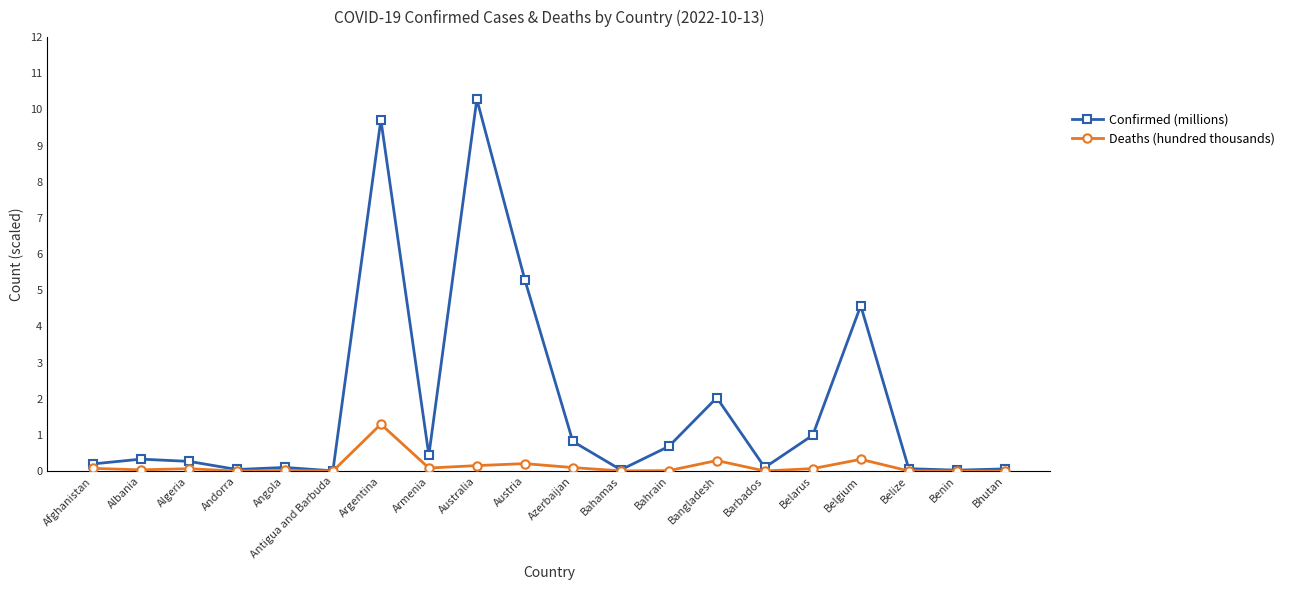

True or false: Deaths (hundred thousands) has more than 2 interior local peaks.

True